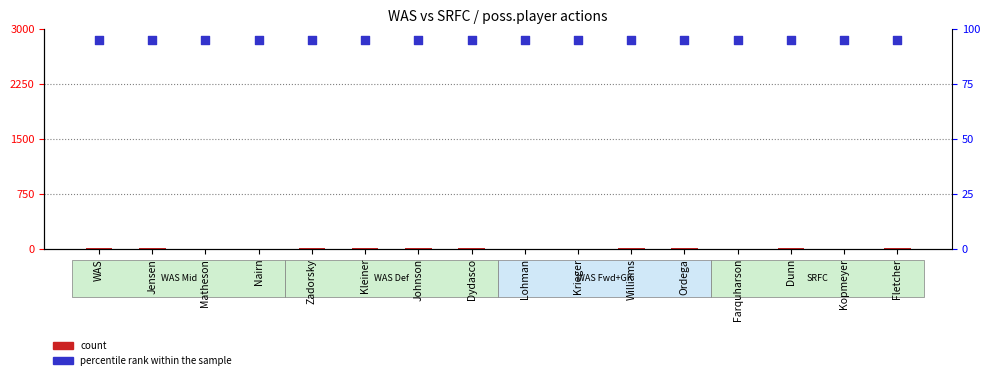

At which category is the sum across all series the highest?

Zadorsky